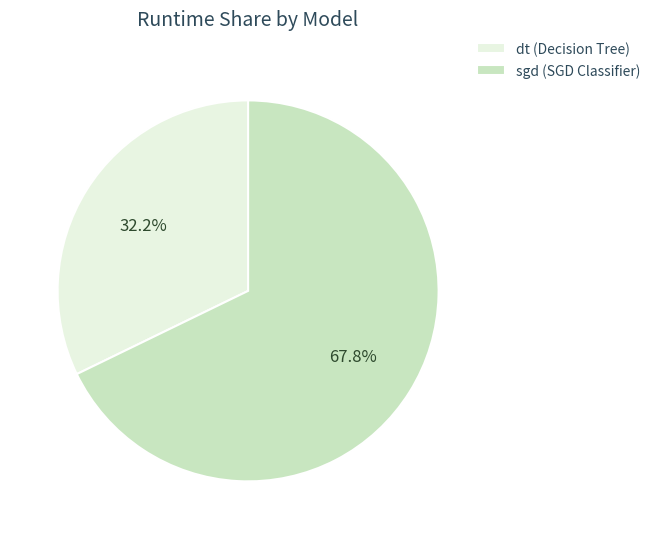

True or false: dt accounts for 32% of the total.

True